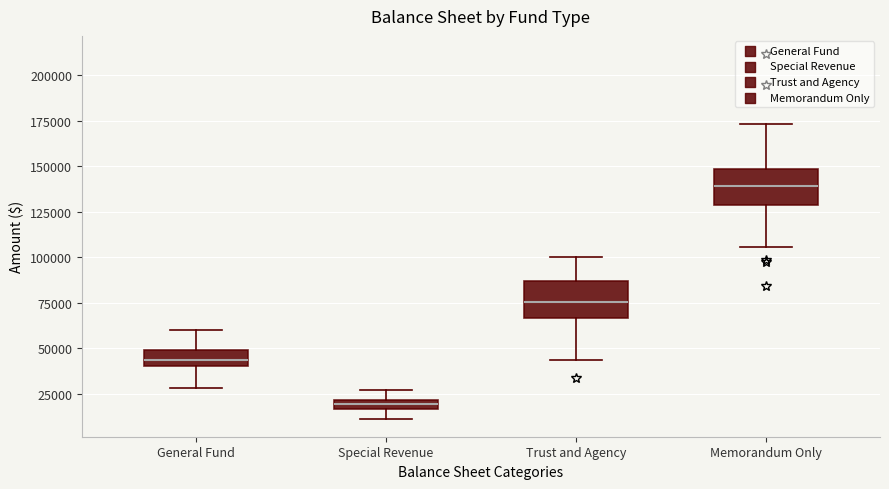

Which box has the lowest median line?

Special Revenue